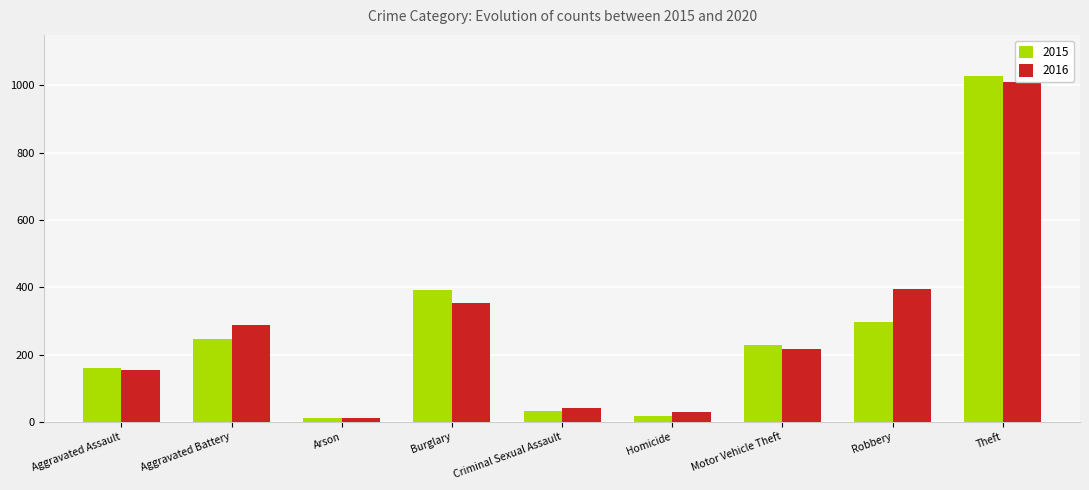

What is the greatest value displayed?

1027